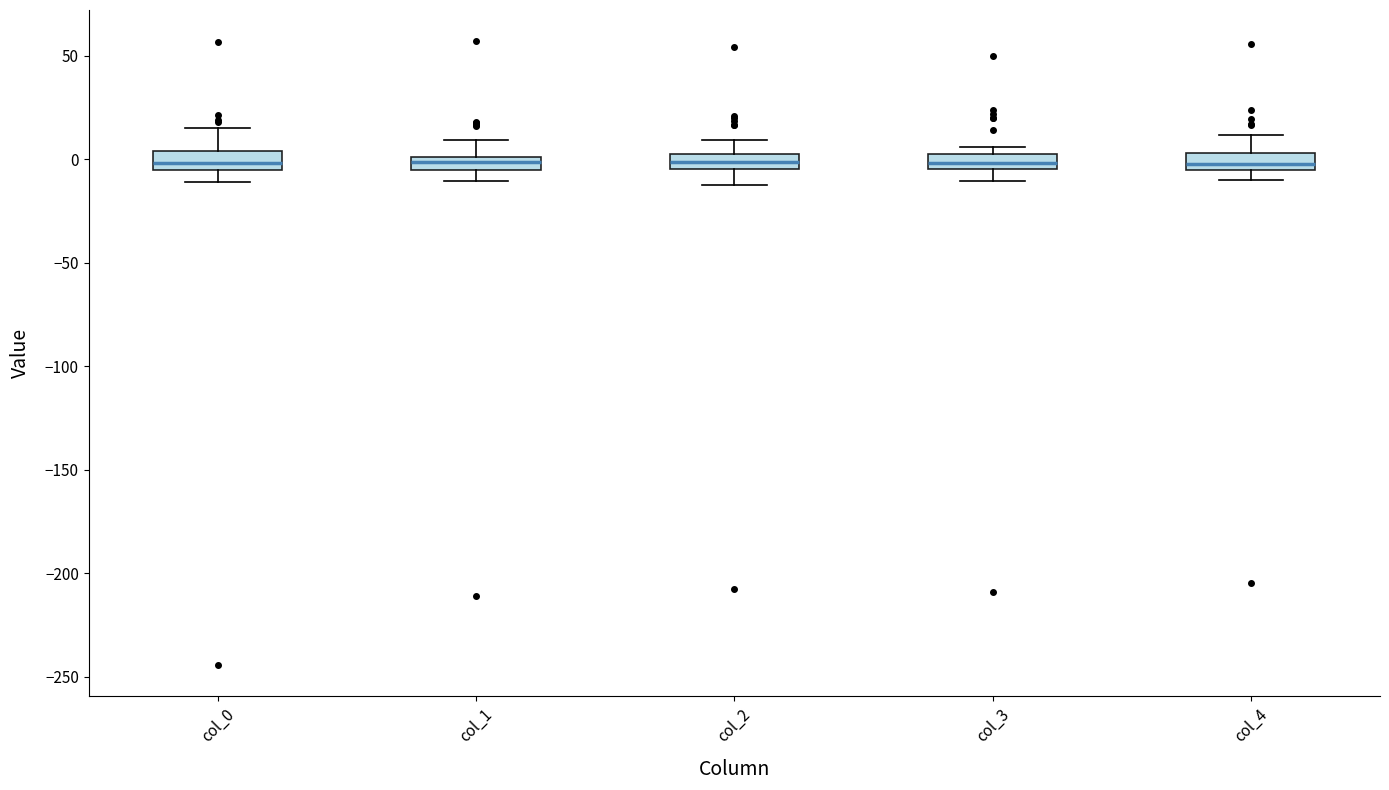

Where does the upper whisker of the box for col_2 end on the y-axis? The values are not printed on the chart, so give them approximately, as read against the axis.

10